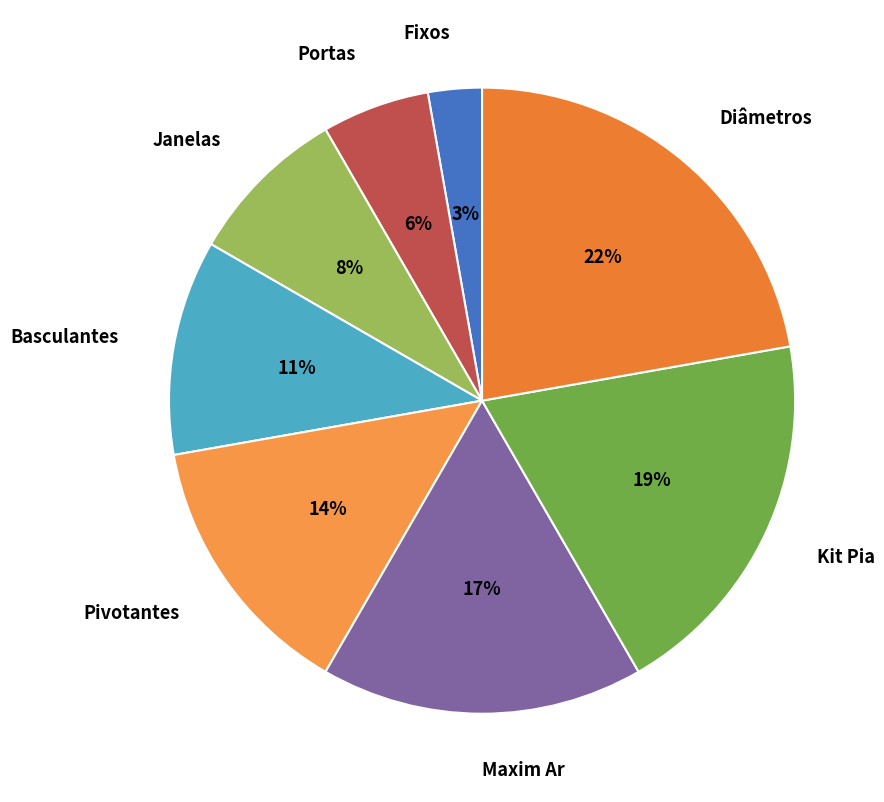

Which category has the smallest portion of the pie?

Fixos